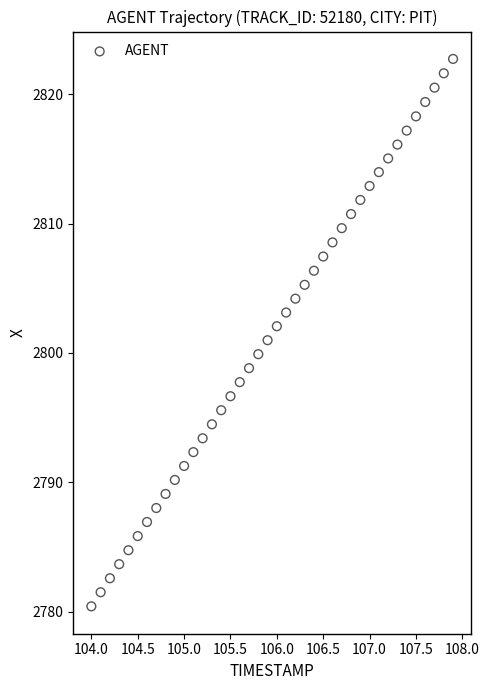

What is the range of X values (max minus min)?

3.9